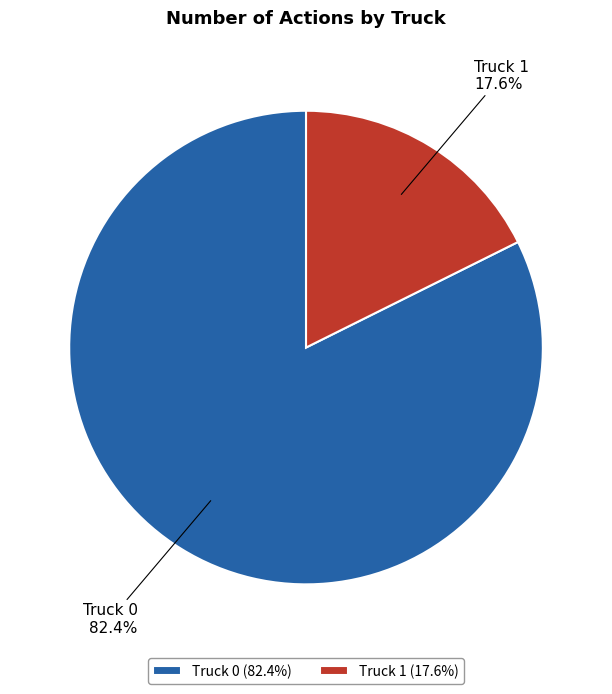

How many slices are in this pie chart?

2